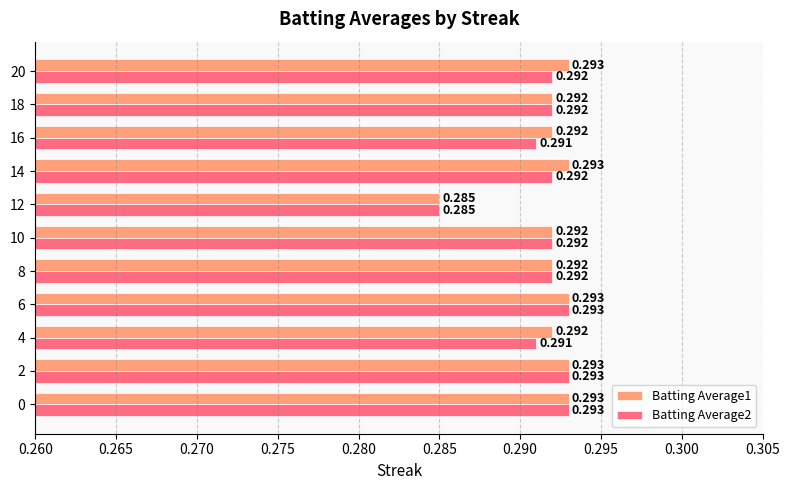

Reading left to right, transcribe all the data shown in this chart.

Batting Average1: 0.3	0.3	0.3	0.3	0.3	0.3	0.3	0.3	0.3	0.3	0.3
Batting Average2: 0.3	0.3	0.3	0.3	0.3	0.3	0.3	0.3	0.3	0.3	0.3